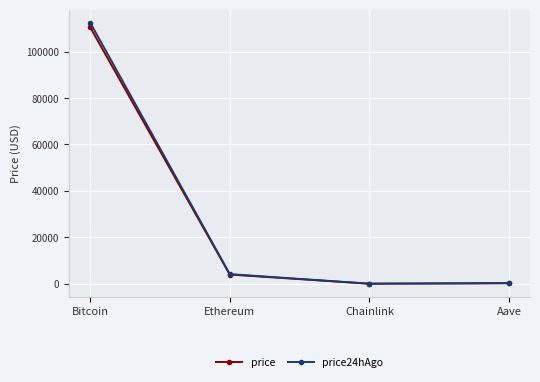

Where is price24hAgo nearest to the value 56276?

Ethereum